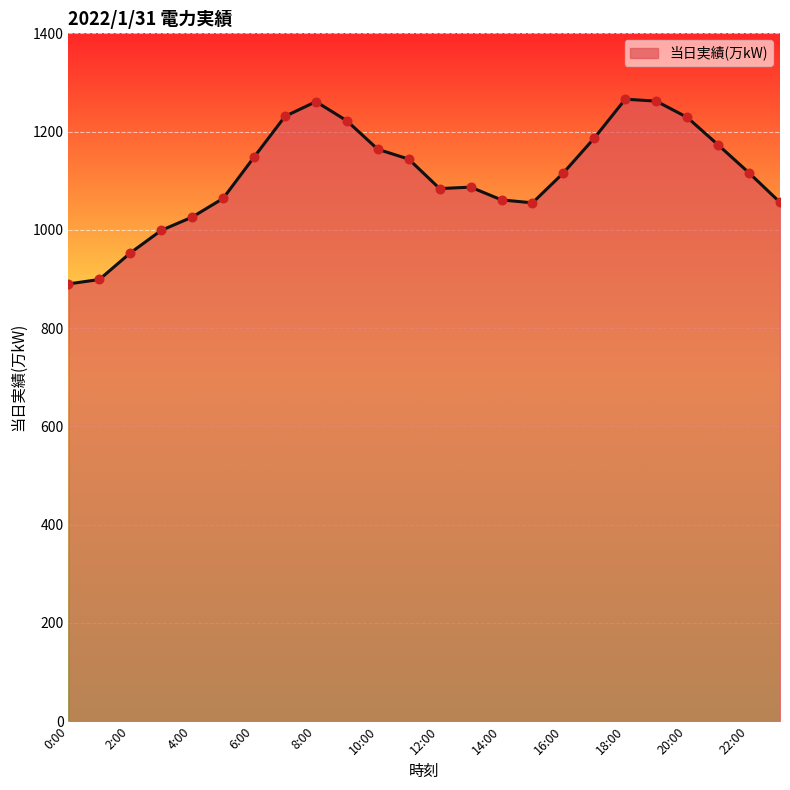

What is the minimum value shown in the chart?

890